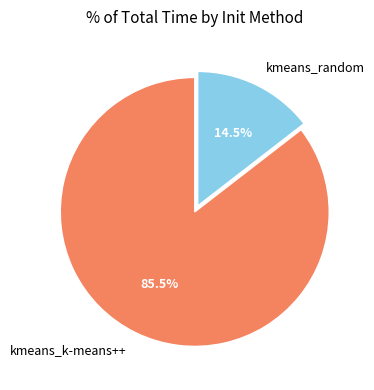

Is there a majority slice in this chart?

Yes